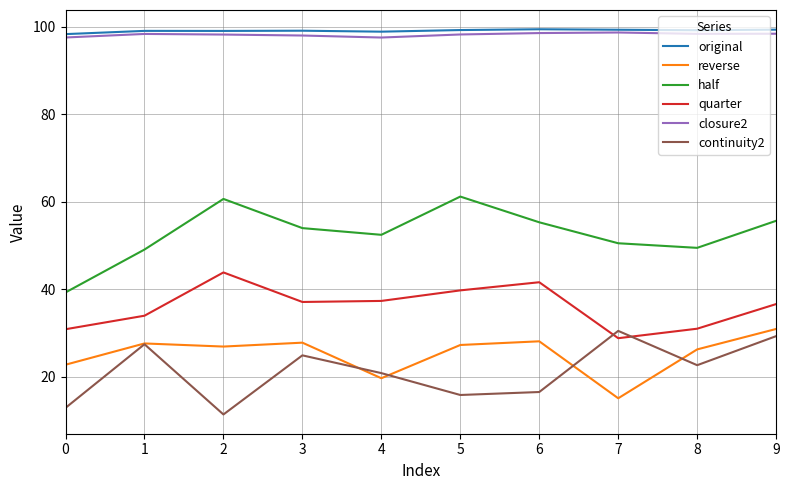

Is the value of quarter at 5 greater than the value of reverse at 7?

Yes